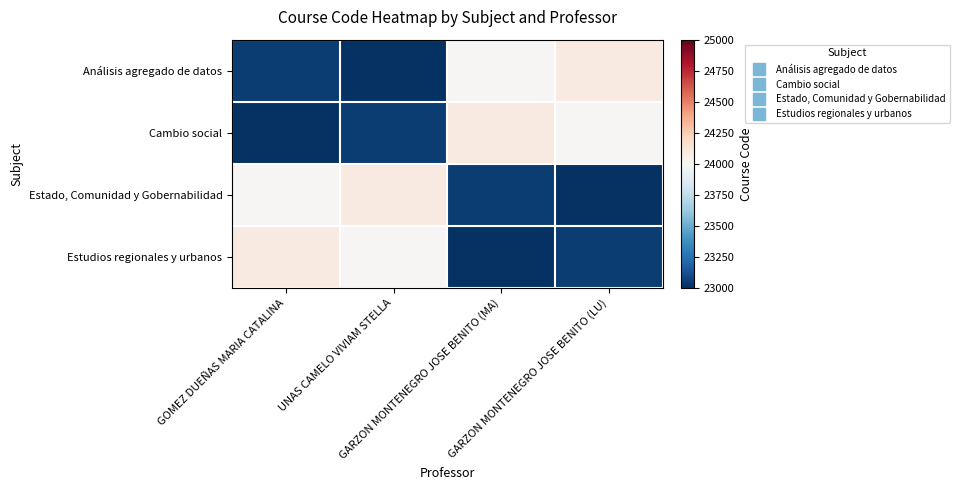

Which series has the largest range (max minus min)?

Análisis agregado de datos